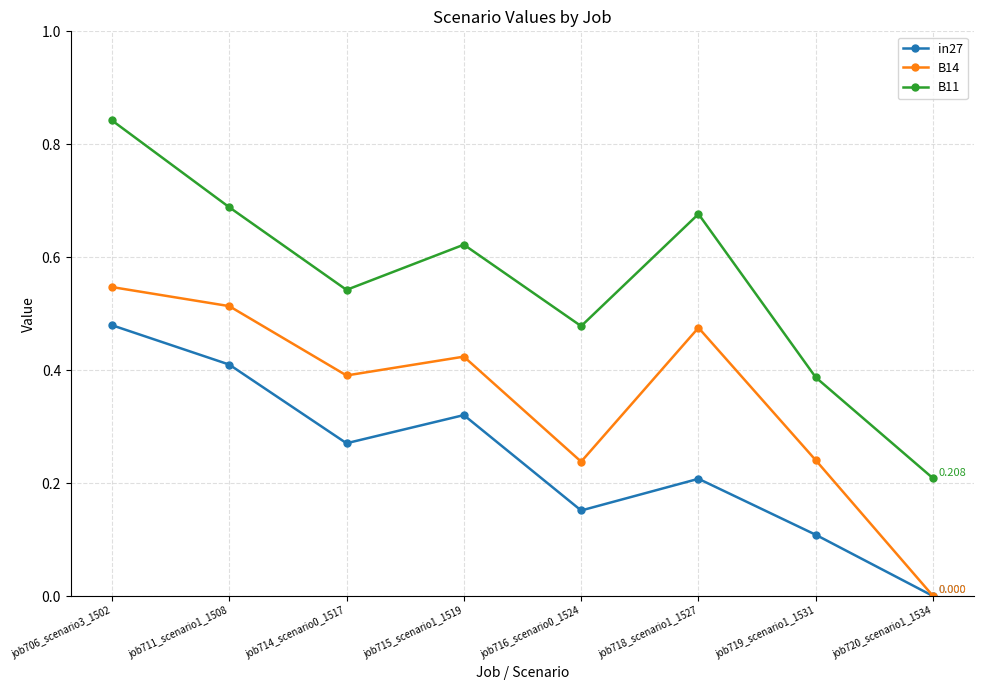

What position from the right is job718_scenario1_1527?

3